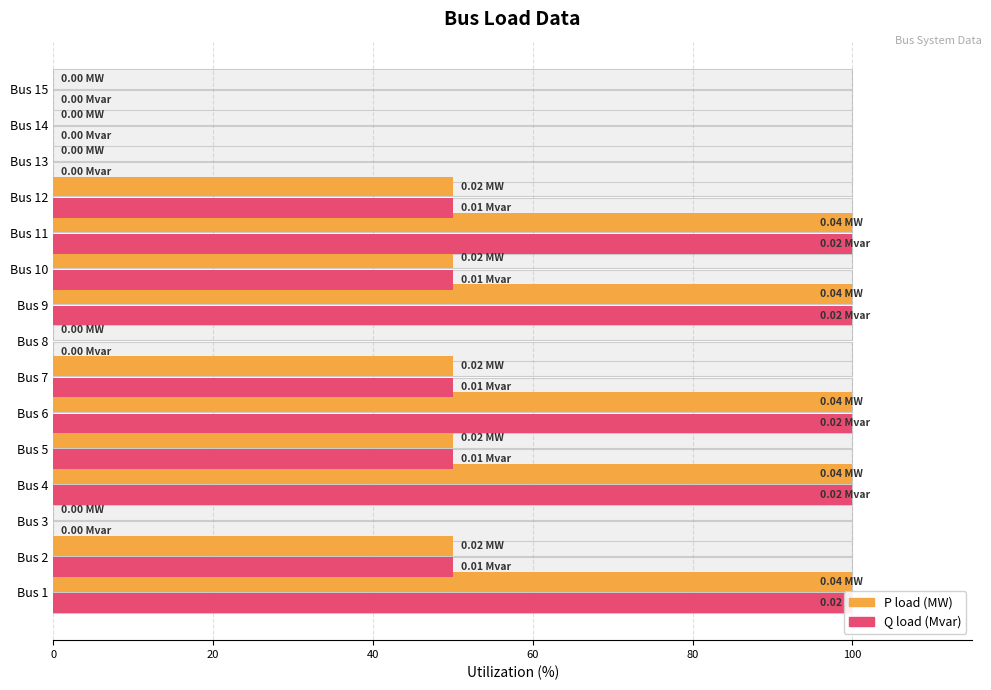

What is the maximum value for P load (MW)?

100